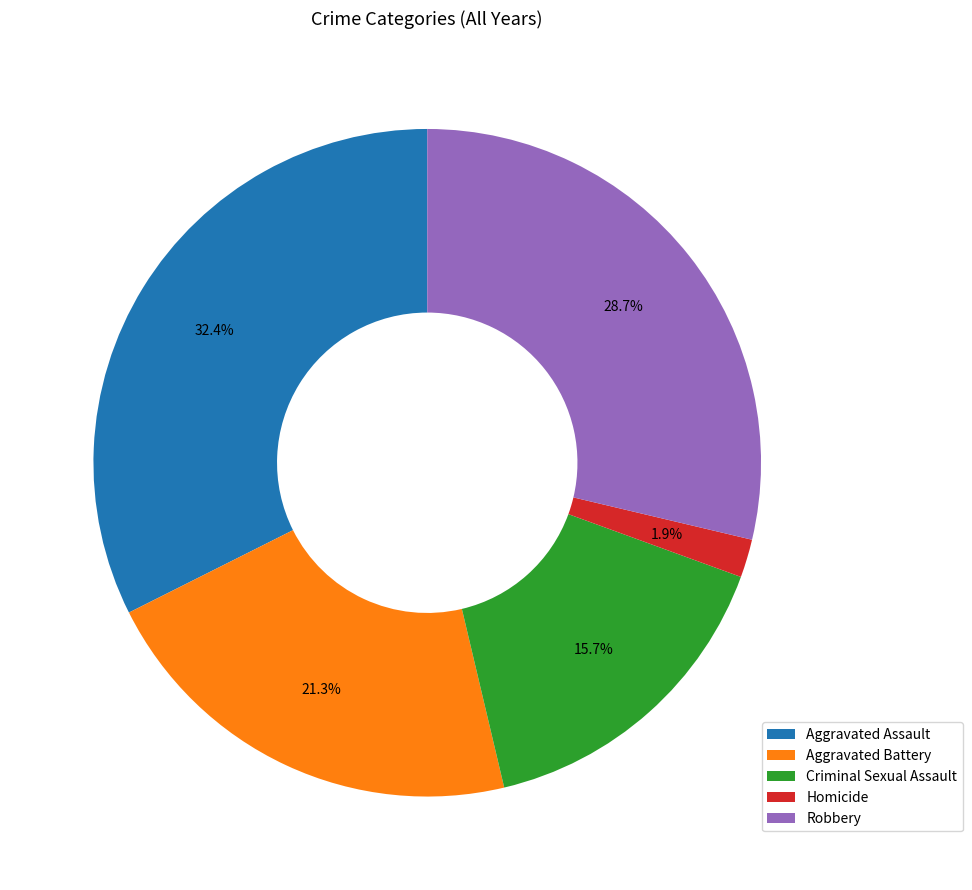

Rank the categories by value from lowest to highest.

Homicide, Criminal Sexual Assault, Aggravated Battery, Robbery, Aggravated Assault